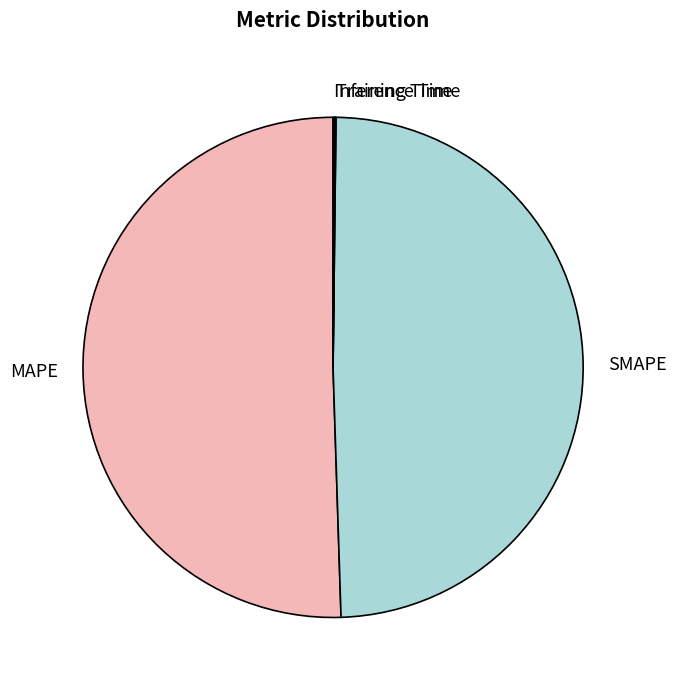

Does SMAPE account for over 50% of the chart?

No